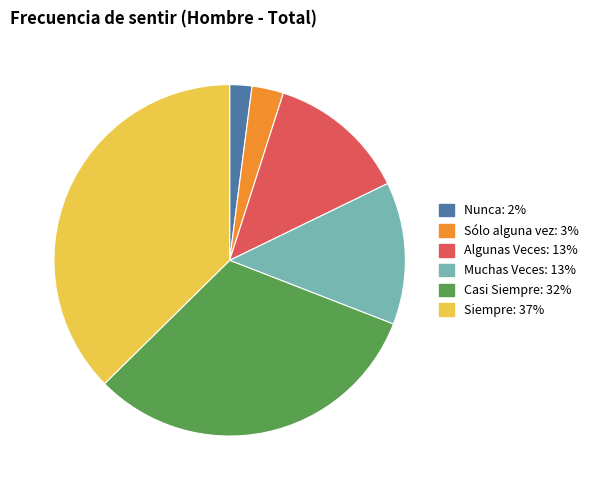

The Muchas Veces slice represents 1% of the pie. True or false?

False